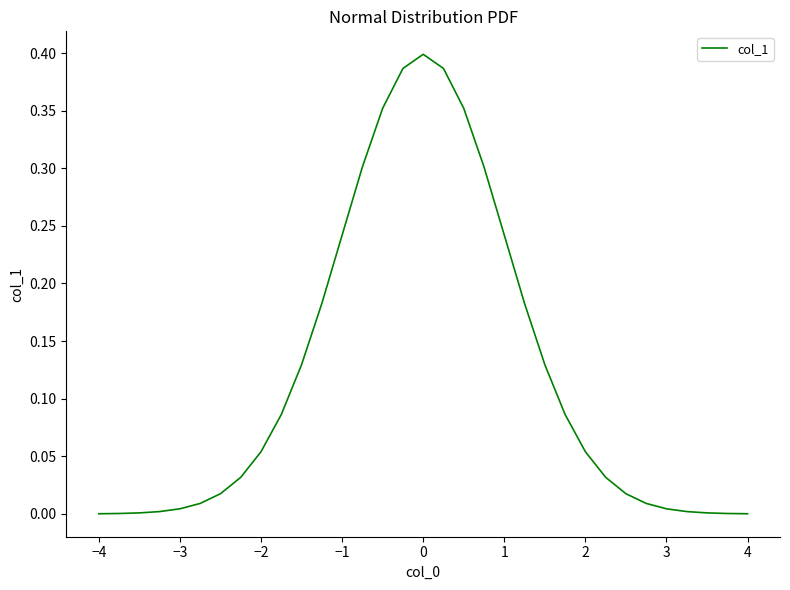

What is the sum of all values?

4.0